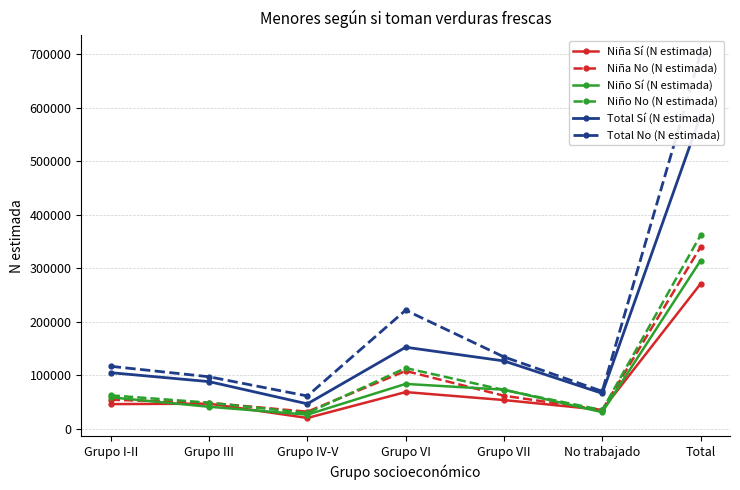

How many data points in Niña Sí (N estimada) are less than 46977?

3